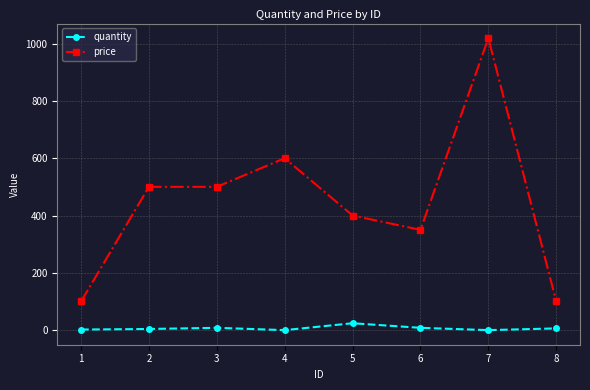

Is this an area chart (filled region under the line)?

No